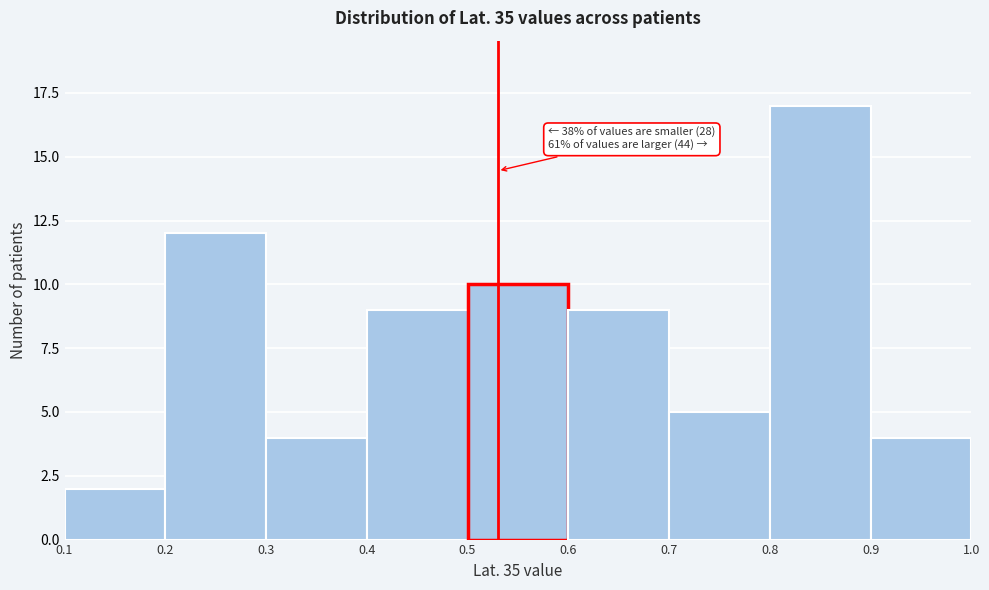

Which range on the x-axis has the tallest bar?

0.8 to 0.9